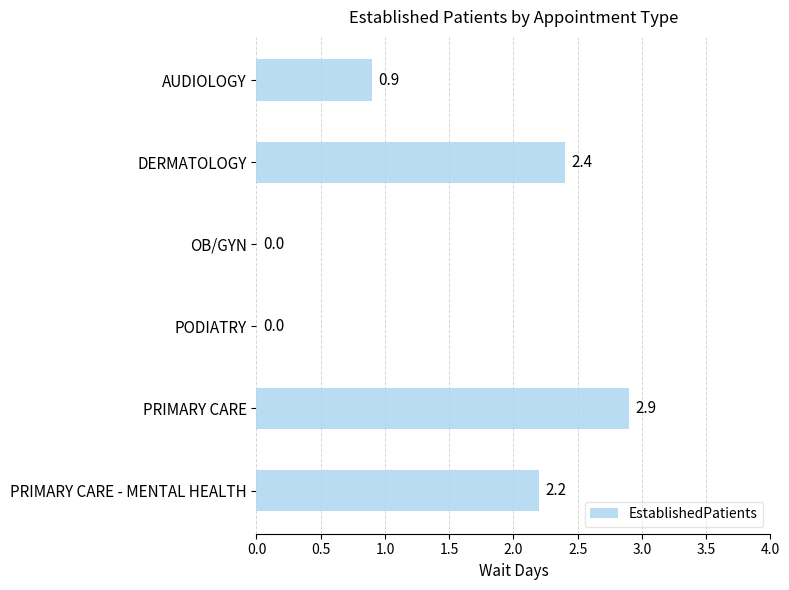

True or false: the data shows 0.4 at AUDIOLOGY.

False